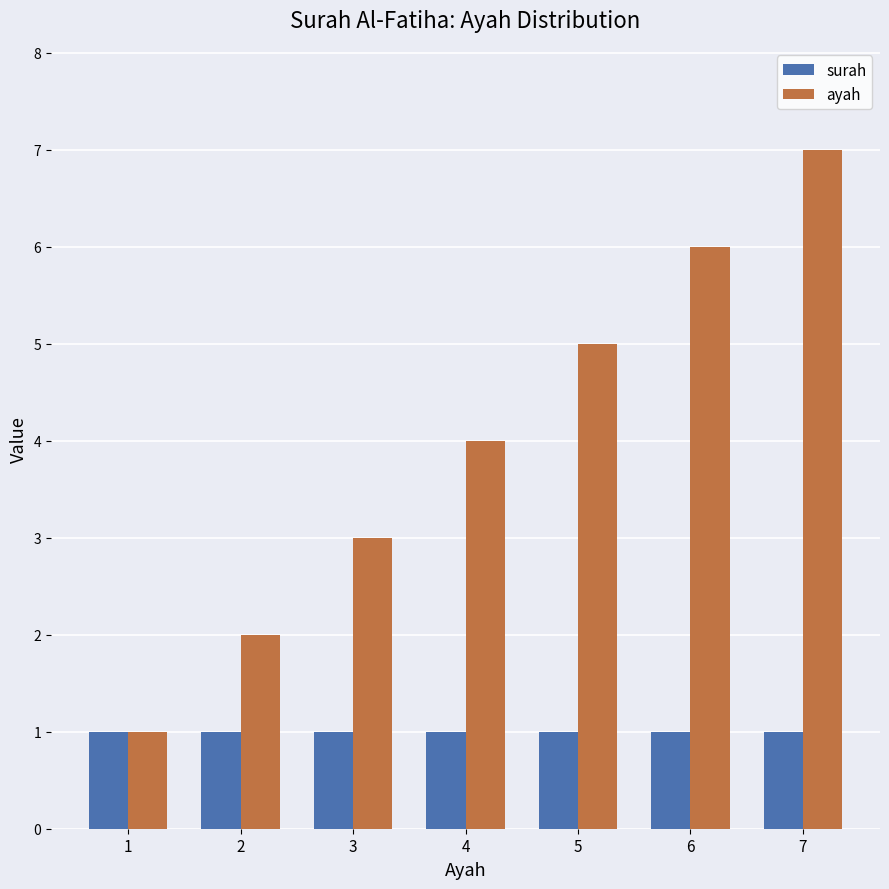

Rank the series at 3 from highest to lowest value.

ayah, surah